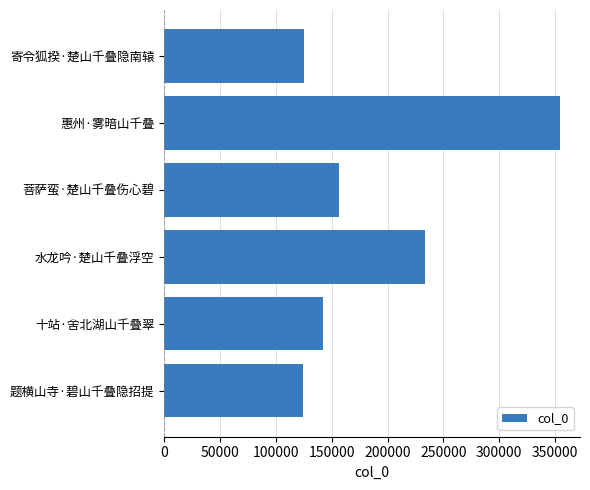

What is the difference between the second highest and minimum values?

109184